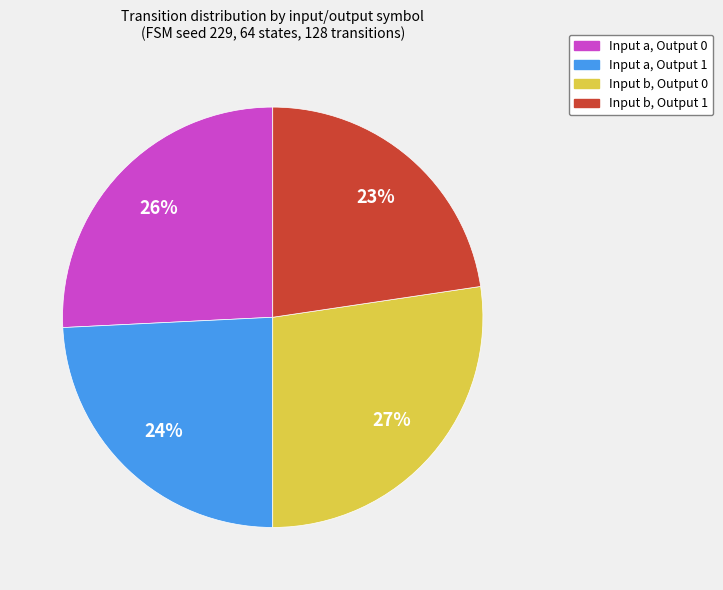

Which category has the smallest portion of the pie?

Input b, Output 1